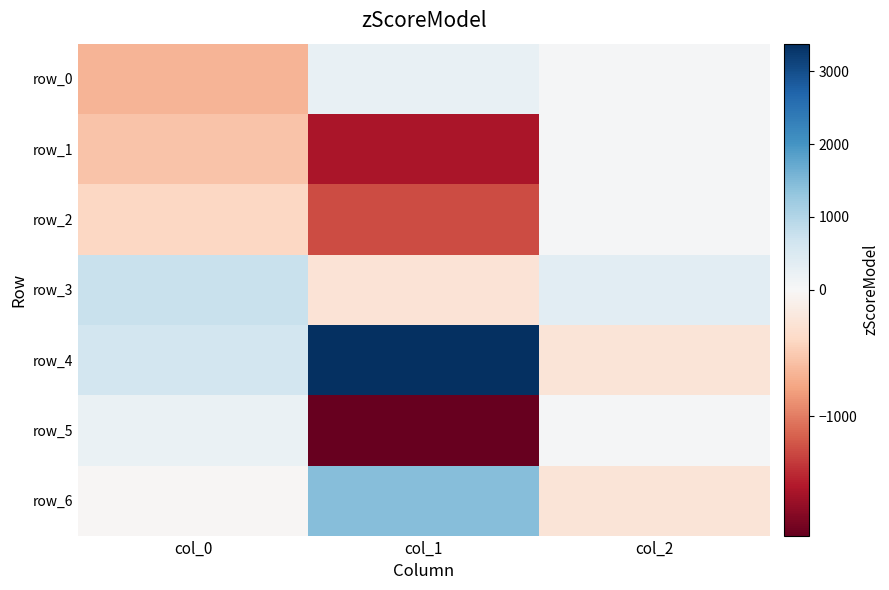

The row_2 series shows 35.0 at col_2. True or false?

True